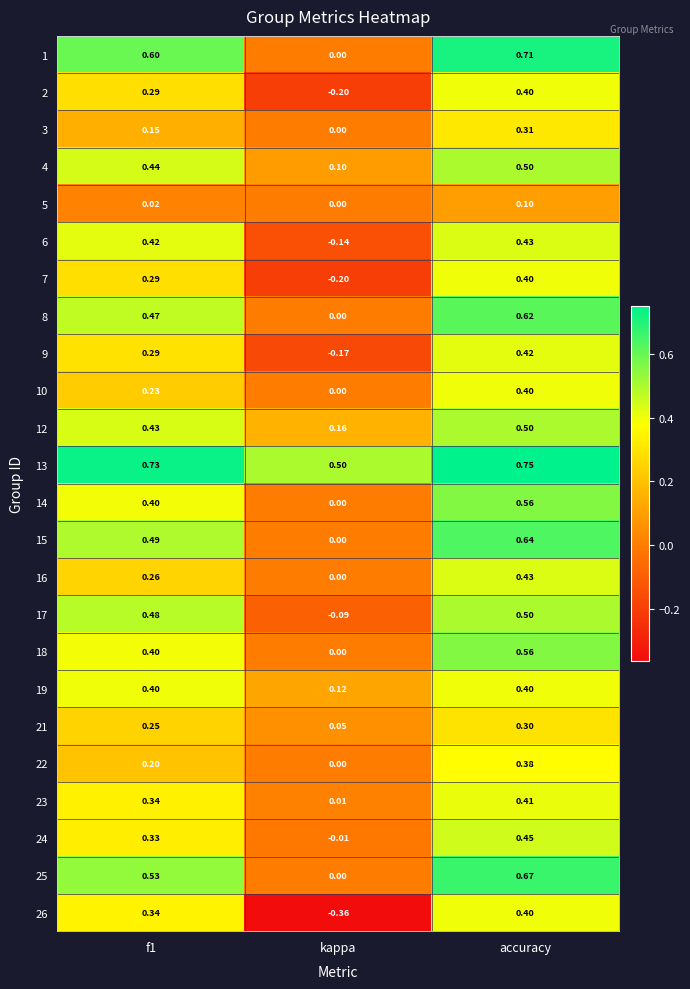

Is the value of 25 at f1 greater than the value of 15 at kappa?

Yes